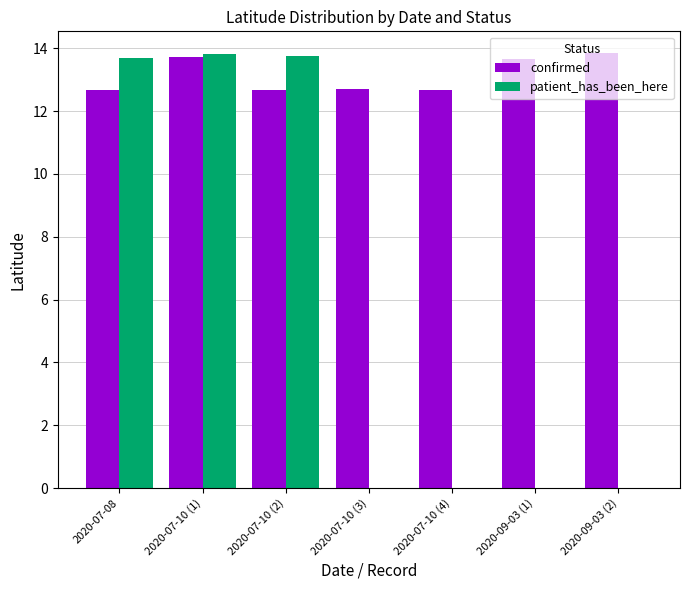

At which category is the sum across all series the highest?

2020-07-10 (1)